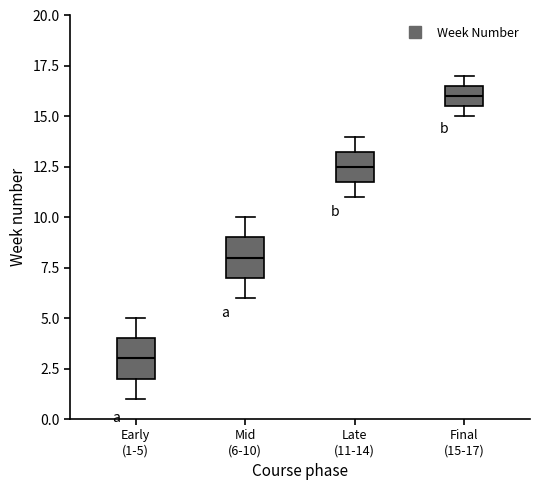

Which box has the lowest median line?

Early (1-5)